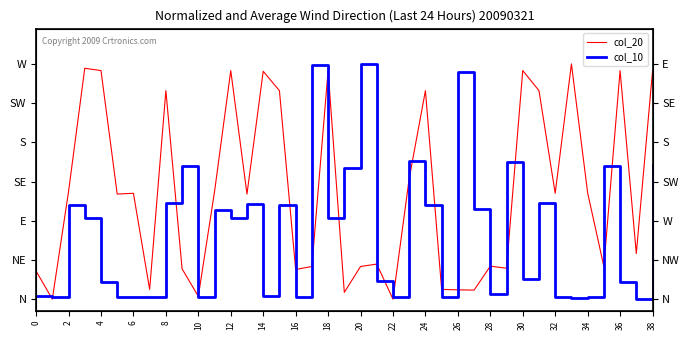

What is the difference between the highest and lowest values at 10?

0.4